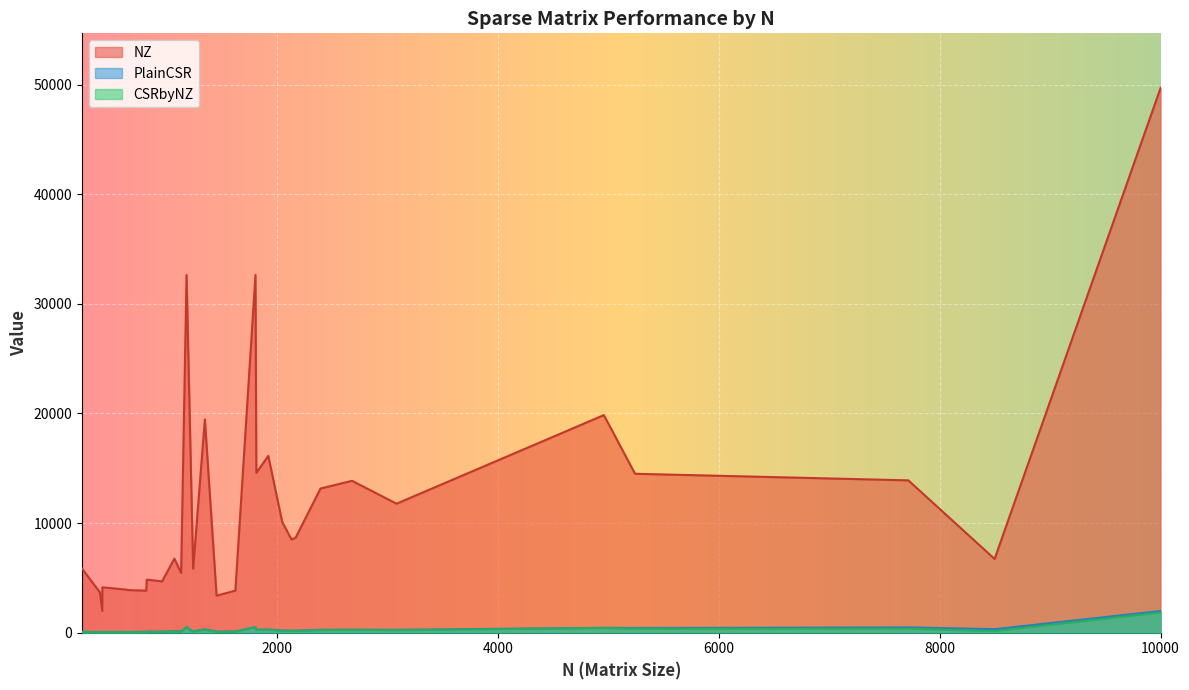

True or false: CSRbyNZ and NZ intersect in this chart.

False